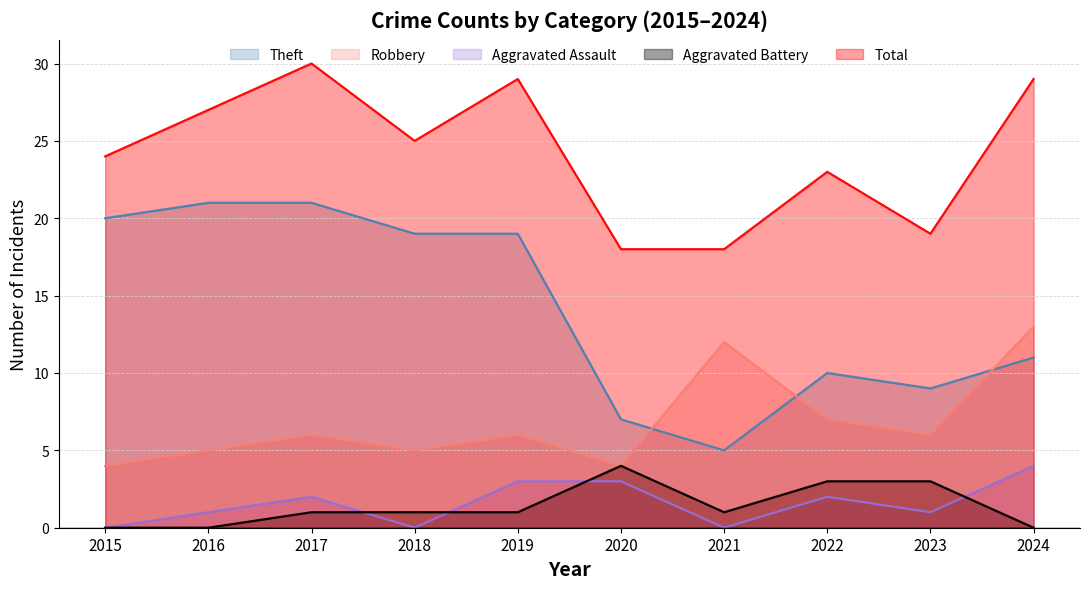

At which label does Robbery first exceed 6?

2021